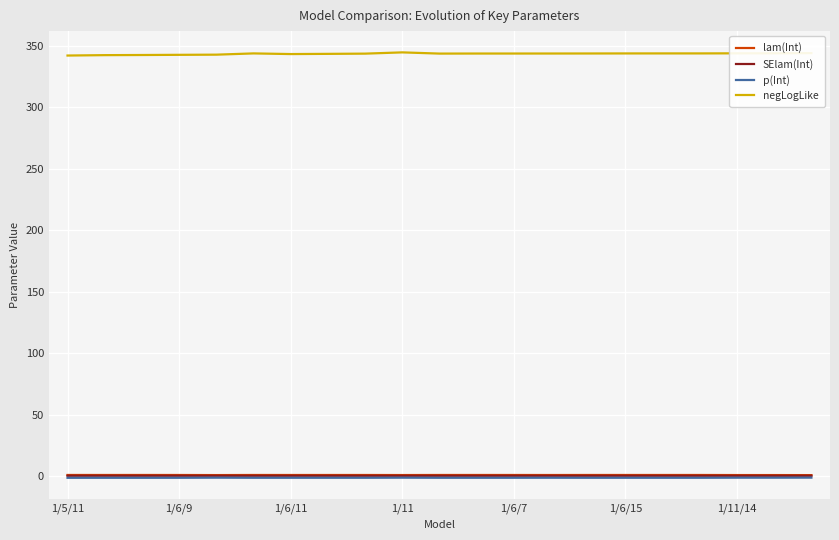

True or false: negLogLike and lam(Int) cross at least once.

False